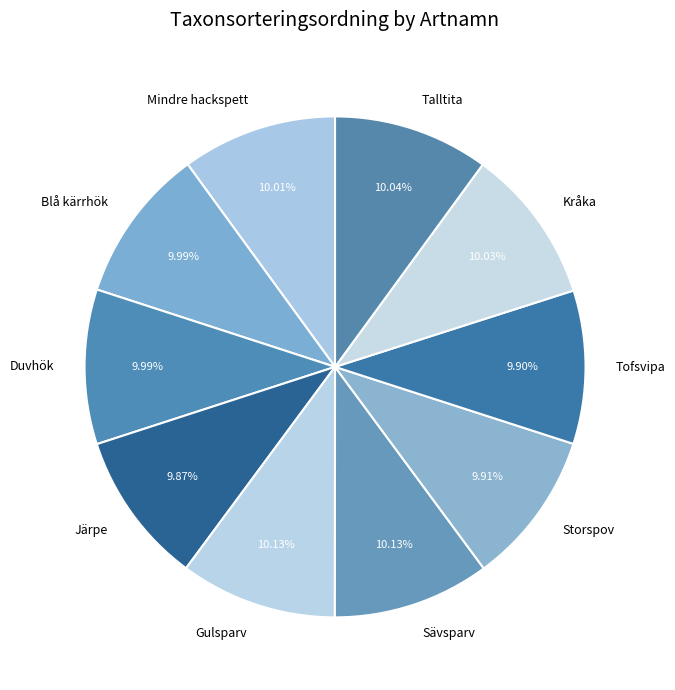

How many slices are in this pie chart?

10